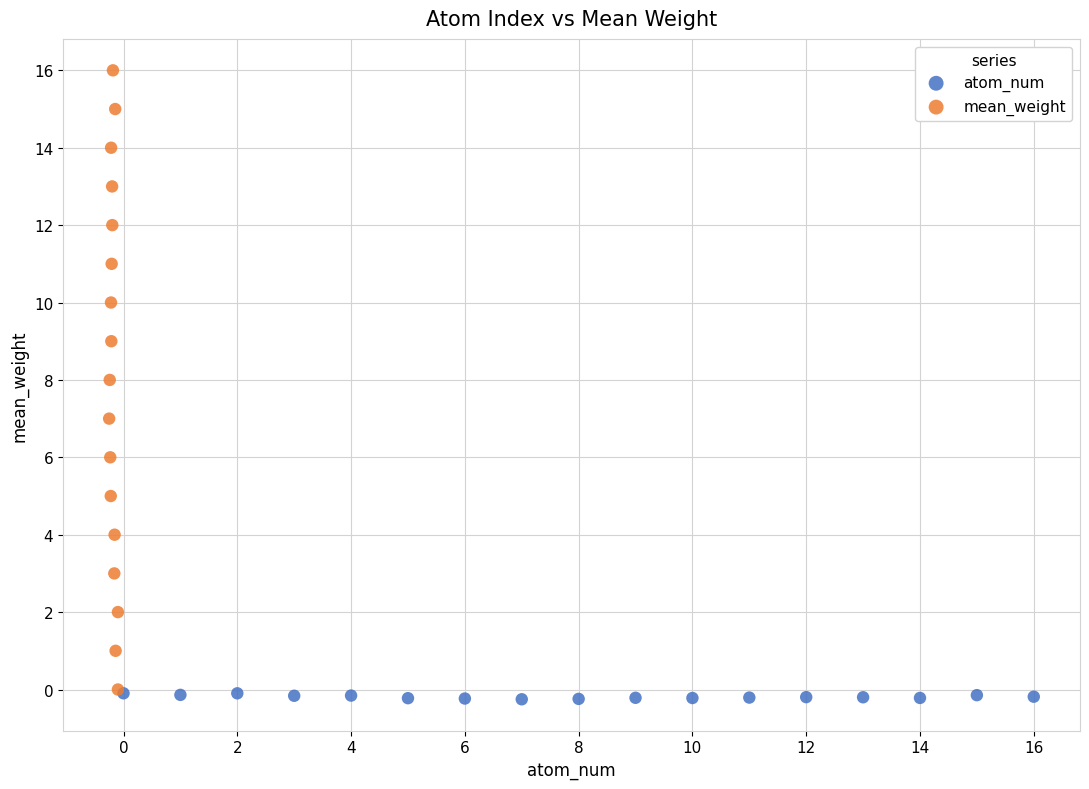

What are all the series names shown in the legend?

atom_num, mean_weight